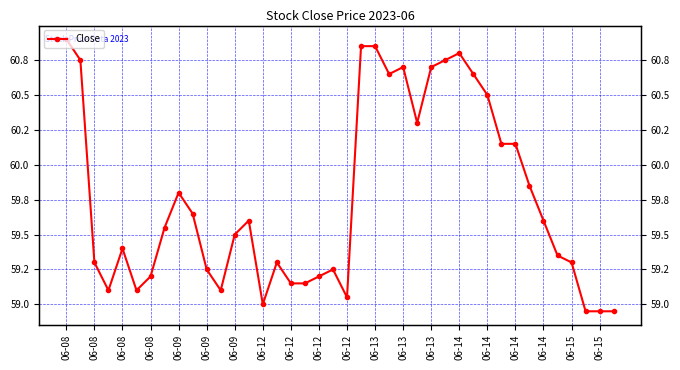

Reading right to left, transcribe all the data shown in this chart.

59.0	59.0	59.0	59.3	59.3	59.6	59.8	60.2	60.2	60.5	60.7	60.8	60.8	60.7	60.3	60.7	60.7	60.8	60.8	59.0	59.2	59.2	59.2	59.2	59.3	59.0	59.6	59.5	59.1	59.2	59.7	59.8	59.5	59.2	59.1	59.4	59.1	59.3	60.8	60.9